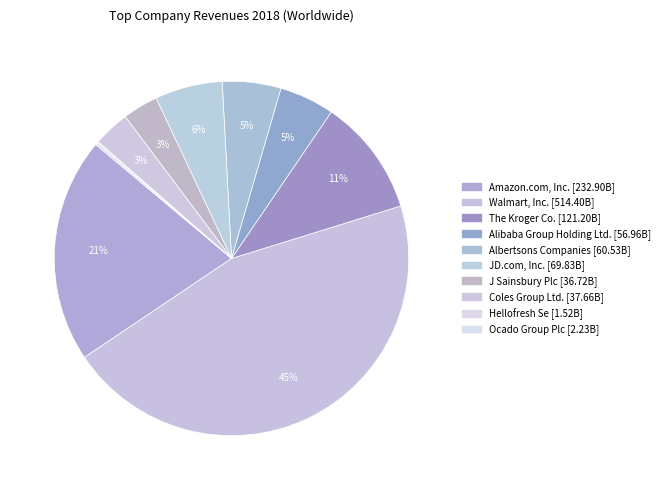

How many segments does this pie chart have?

10